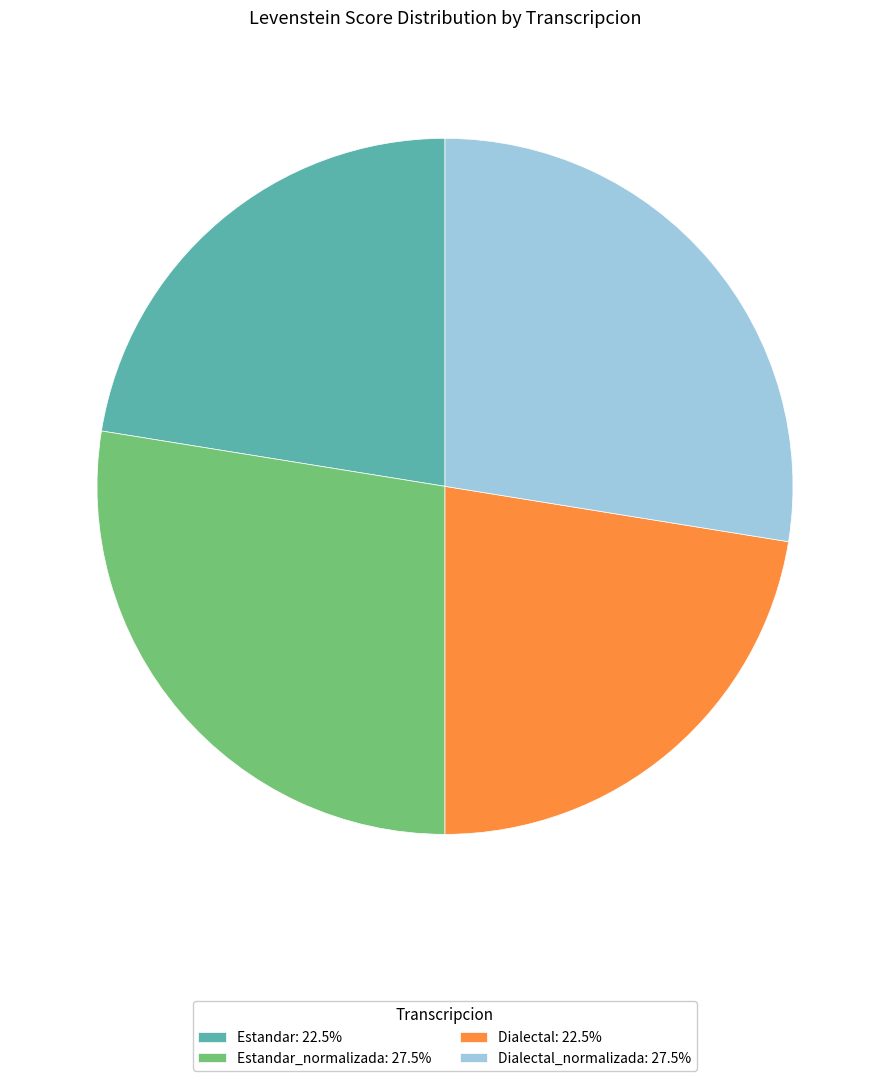

Approximately how many times larger is the value at Dialectal: 22.5% compared to Estandar: 22.5%?

1.0